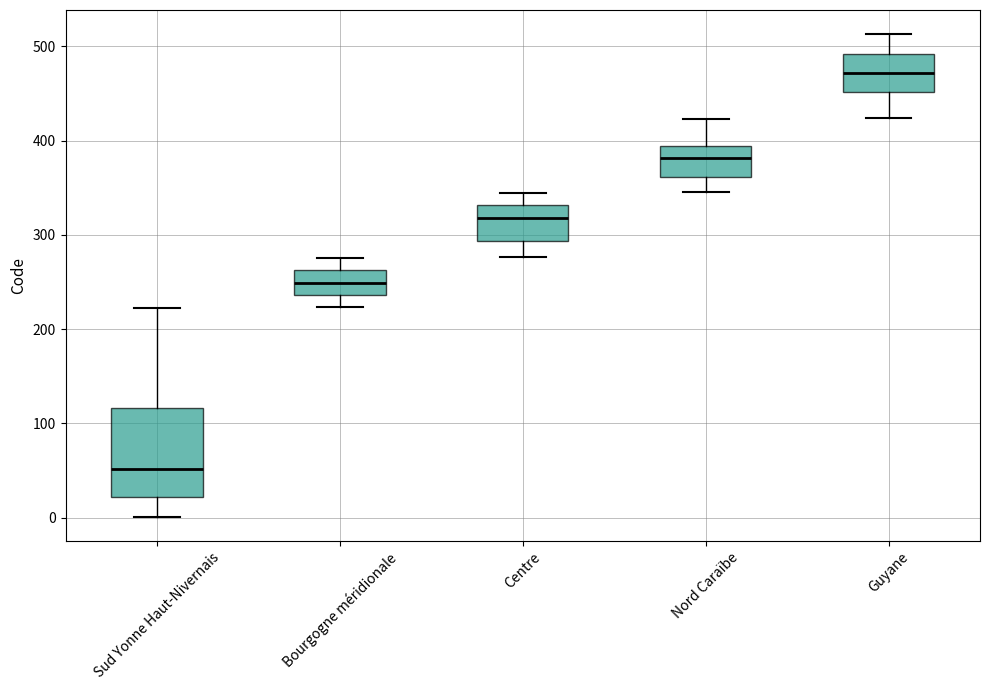

Reading left to right, read every box against the y-axis: the position of its median line, the range the box covers, and the ends of its whiskers. The values are not printed on the chart, so give them approximately, as read against the axis.

Sud Yonne Haut-Nivernais: median 50, box 20 to 120, whiskers 0 to 220
Bourgogne méridionale: median 250, box 240 to 260, whiskers 220 to 280
Centre: median 320, box 290 to 330, whiskers 280 to 340
Nord Caraïbe: median 380, box 360 to 390, whiskers 350 to 420
Guyane: median 470, box 450 to 490, whiskers 420 to 510